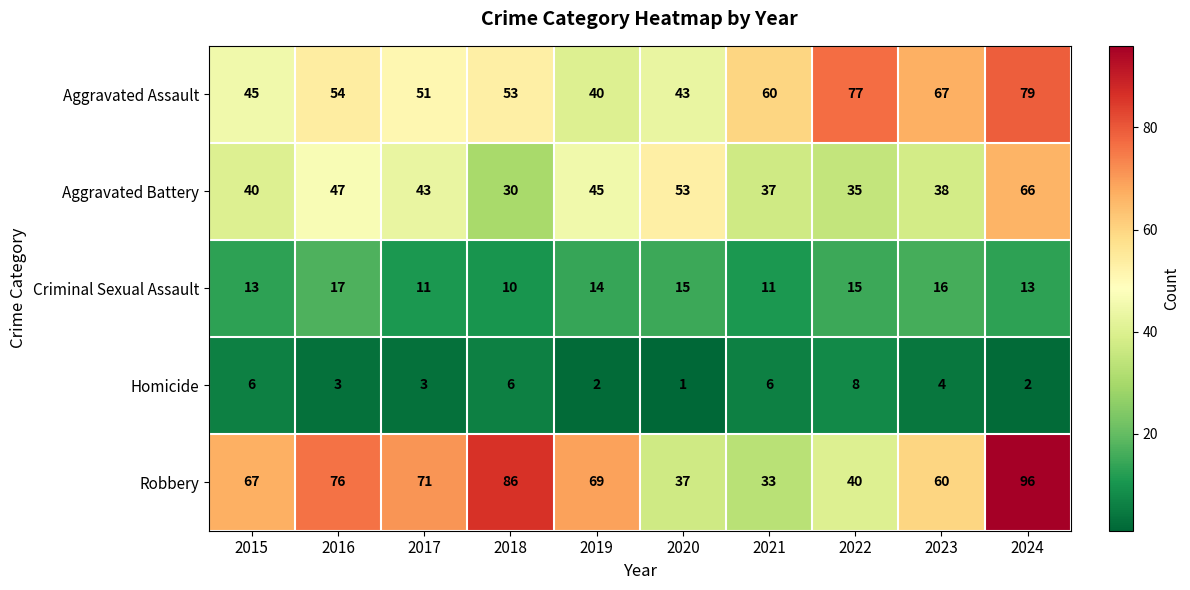

Which series has the widest spread of values?

Robbery